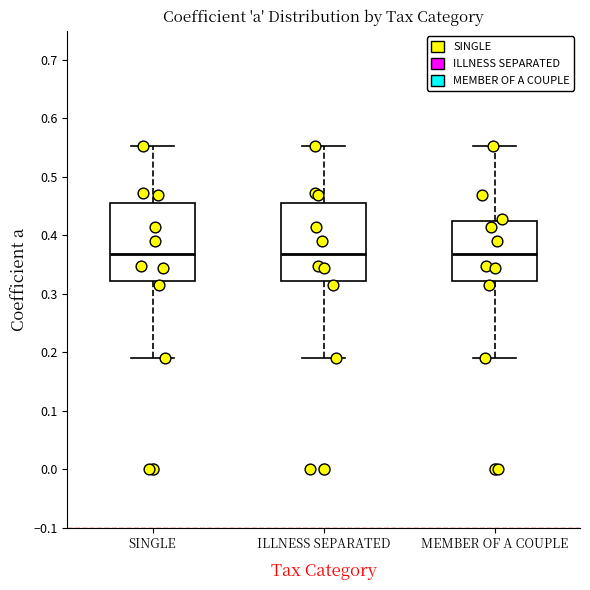

Reading left to right, read every box against the y-axis: the position of its median line, the range the box covers, and the ends of its whiskers. The values are not printed on the chart, so give them approximately, as read against the axis.

SINGLE: median 0.37, box 0.32 to 0.46, whiskers 0.19 to 0.55
ILLNESS SEPARATED: median 0.37, box 0.32 to 0.46, whiskers 0.19 to 0.55
MEMBER OF A COUPLE: median 0.37, box 0.32 to 0.42, whiskers 0.19 to 0.55